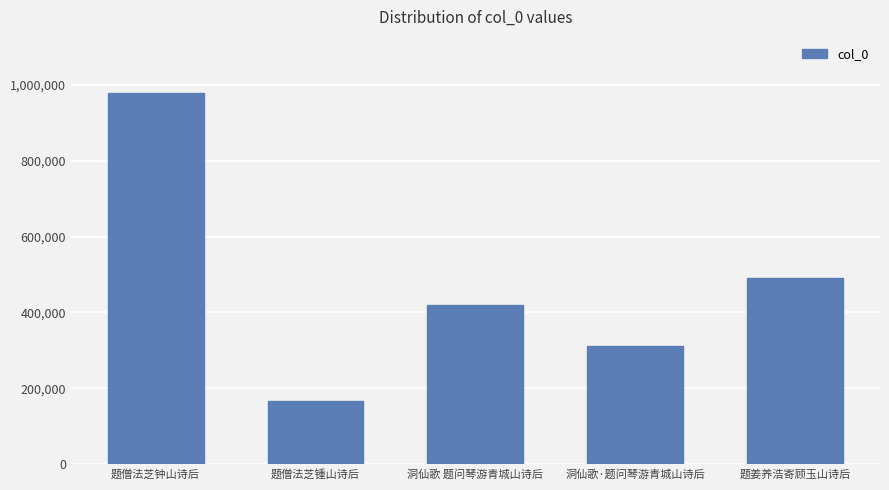

Which label corresponds to the largest value in the chart?

题僧法芝钟山诗后